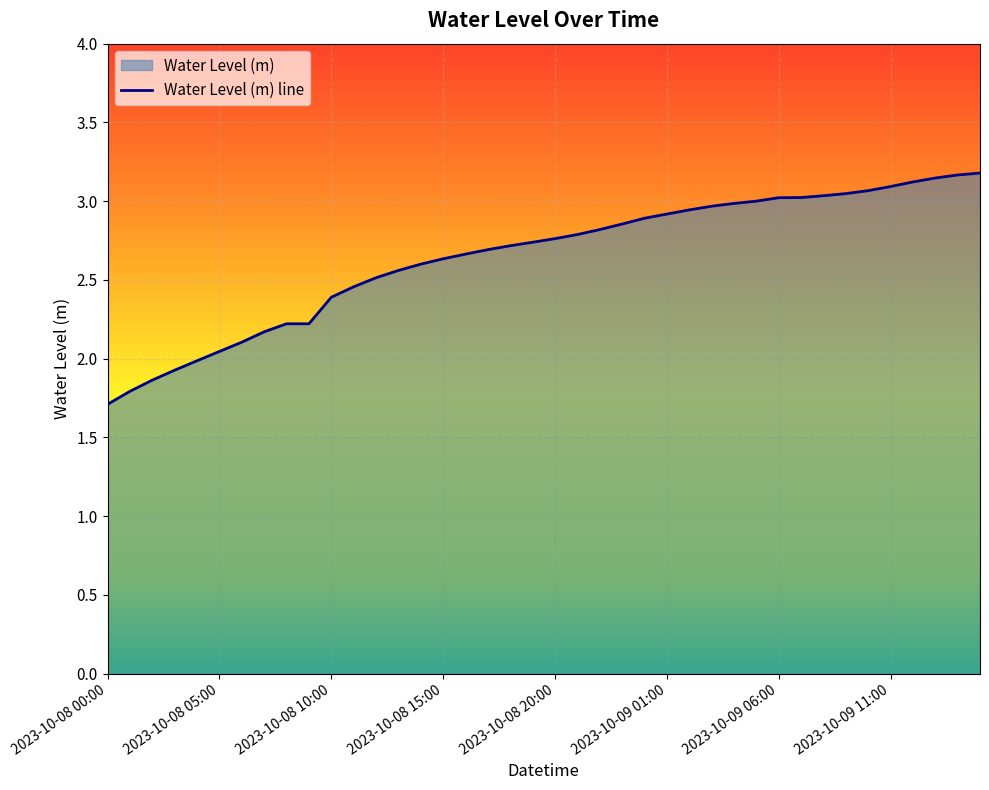

At which category does the chart reach its minimum across all series?

2023-10-08 00:00